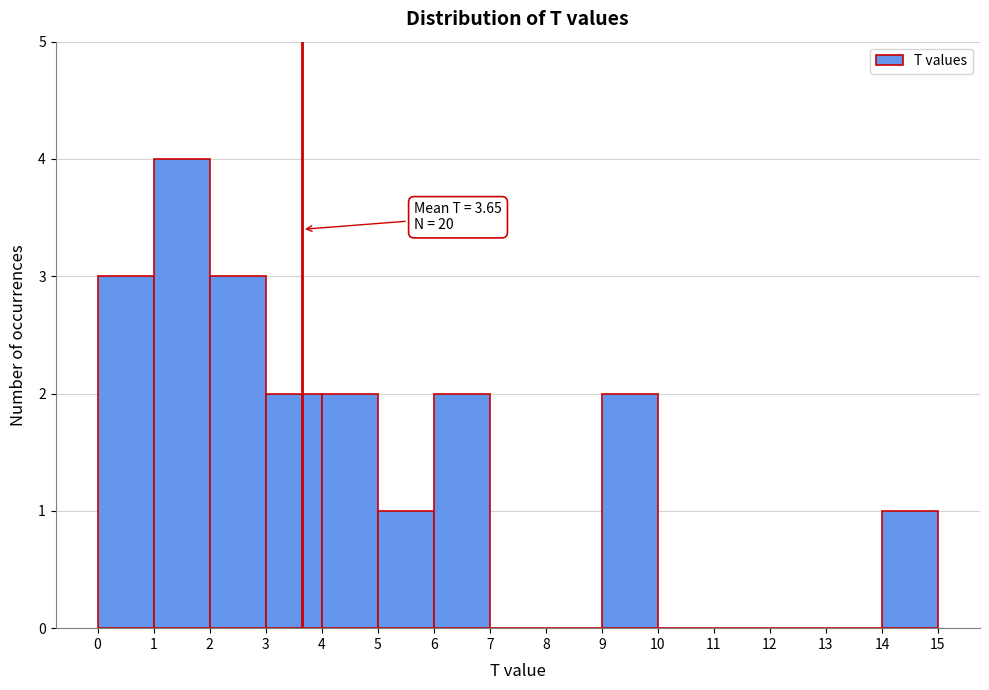

Which range on the x-axis has the tallest bar?

1 to 2